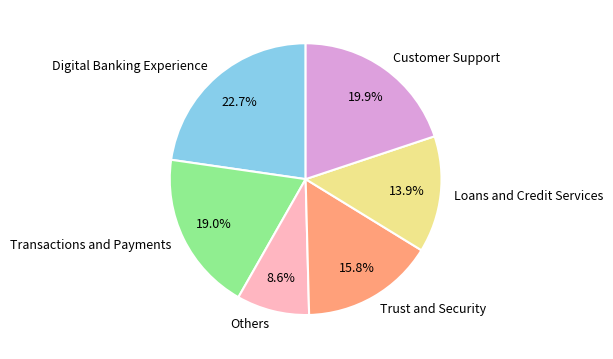

Rank the categories by value from highest to lowest.

Digital Banking Experience, Customer Support, Transactions and Payments, Trust and Security, Loans and Credit Services, Others